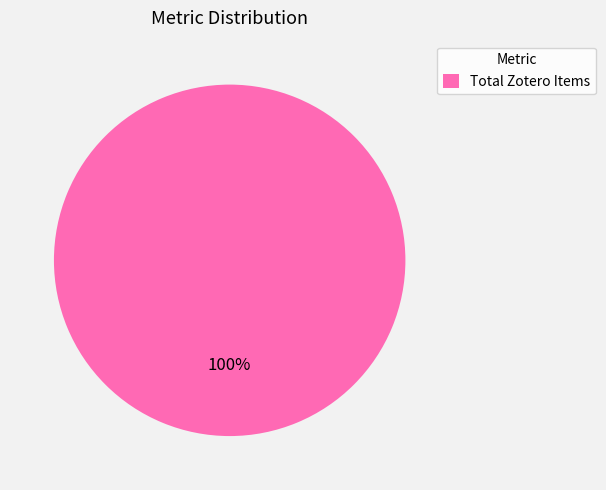

What percentage is the Total Zotero Items slice, to the nearest percent?

100%